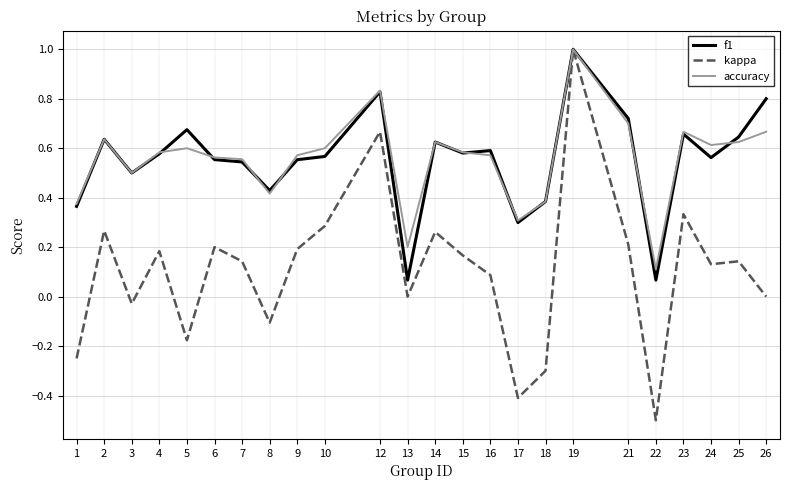

What is the total value across all series at 4?

1.3